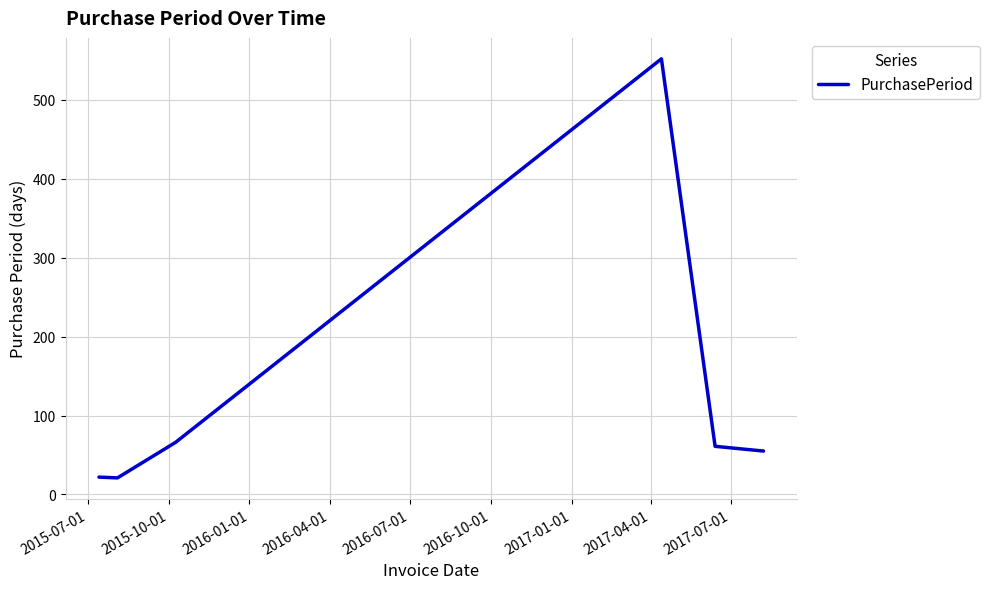

How many interior local peaks (higher than both neighbors) does the data have?

1